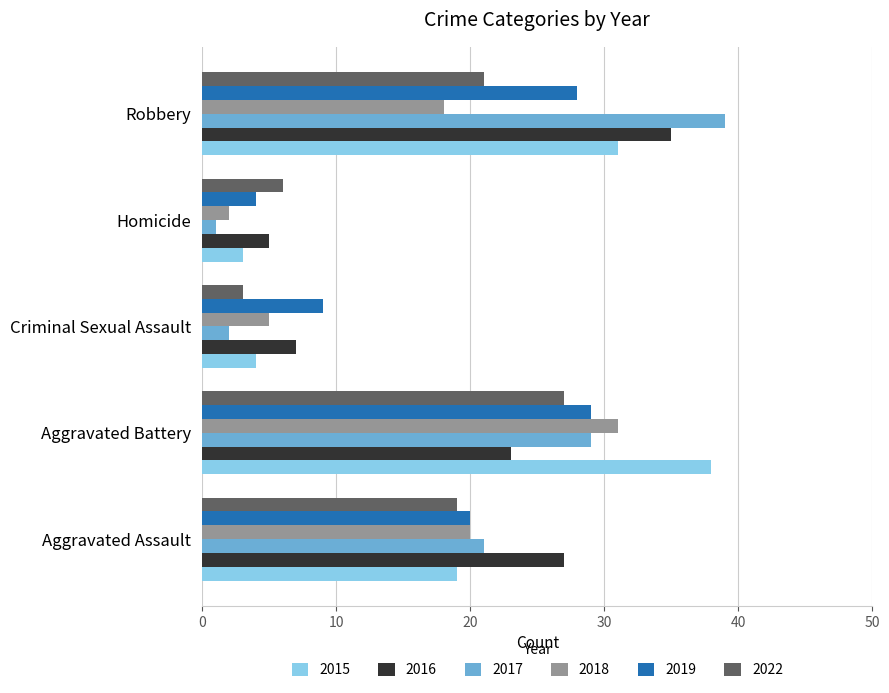

What is the difference between the maximum and minimum values in the 2018 series?

29